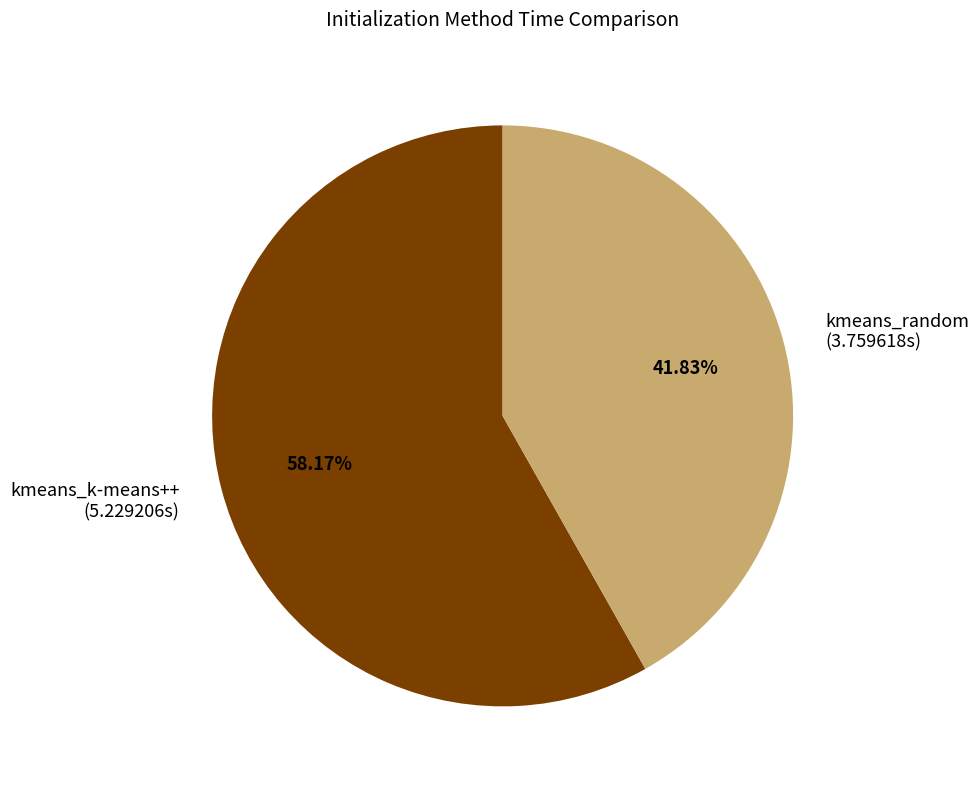

True or false: kmeans_random accounts for 42% of the total.

True